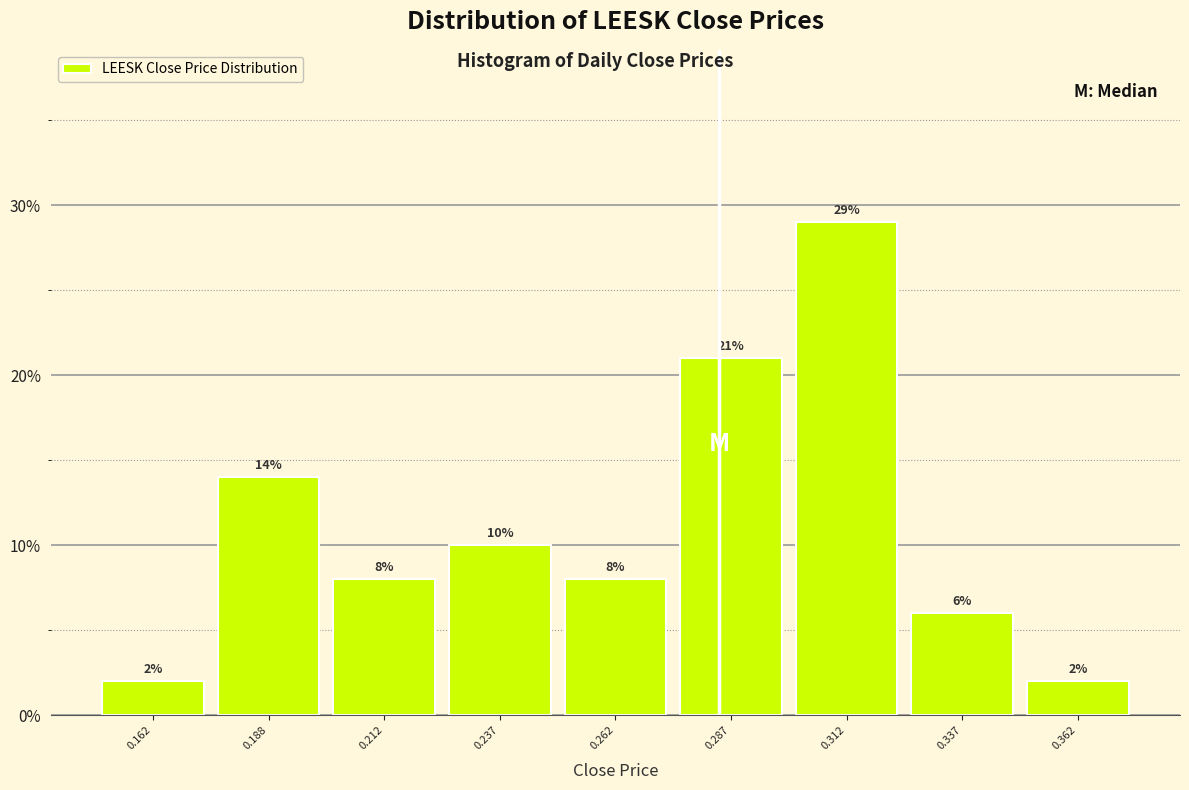

Reading left to right, transcribe this chart: for each bar, give the range it covers on the x-axis and its height.

0.150 to 0.175: 2
0.175 to 0.200: 14
0.200 to 0.225: 8
0.225 to 0.250: 10
0.250 to 0.275: 8
0.275 to 0.300: 21
0.300 to 0.325: 29
0.325 to 0.350: 6
0.350 to 0.375: 2